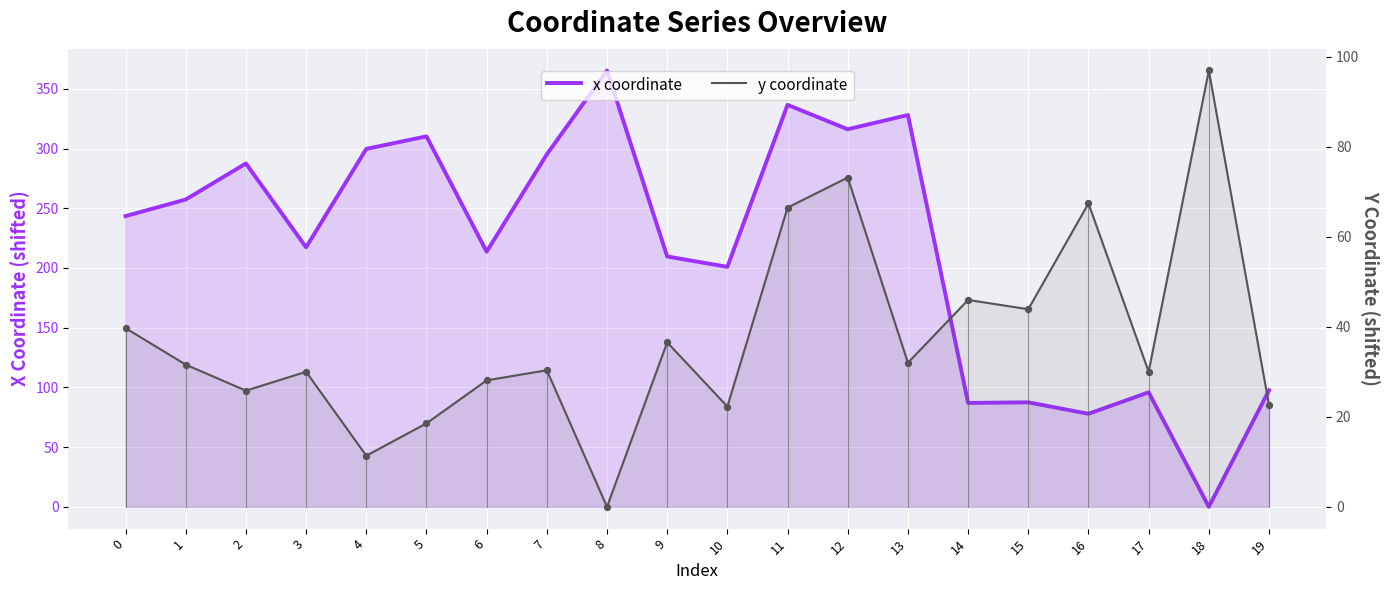

Is the value of x coordinate at 8 greater than the value of y coordinate at 12?

Yes